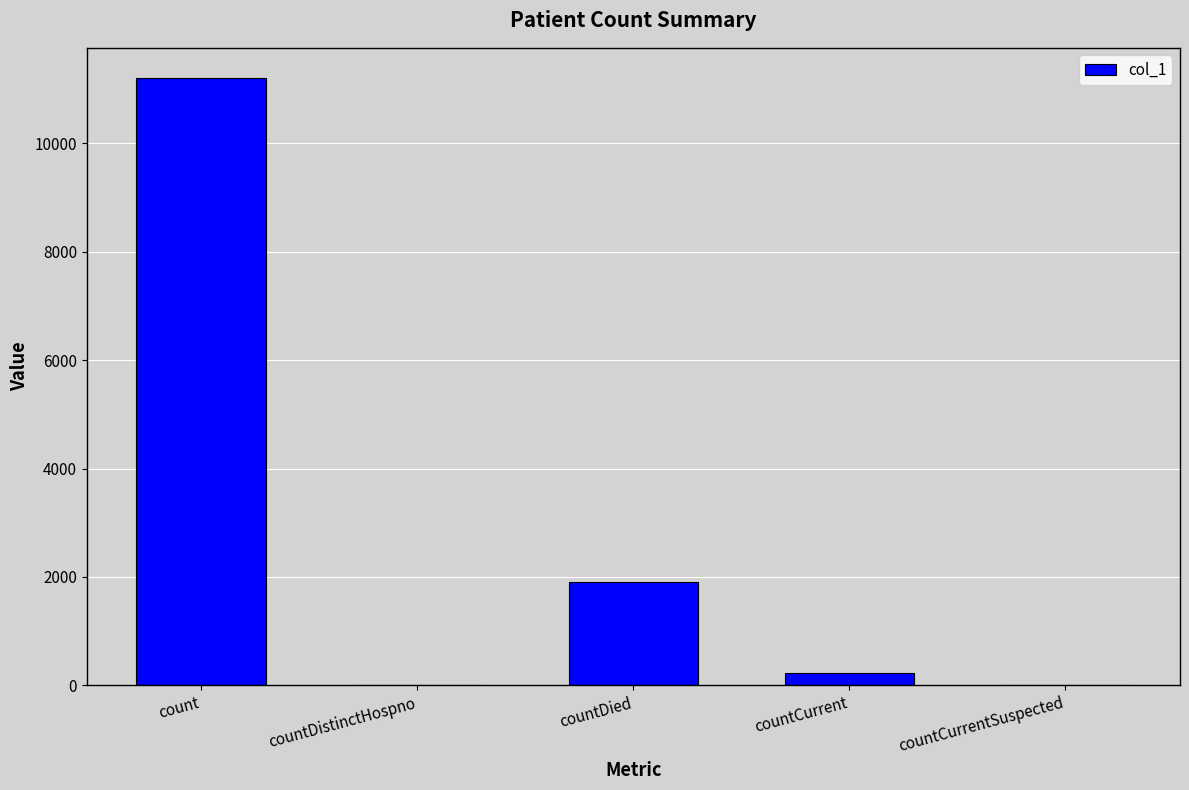

Are the bars horizontal?

No